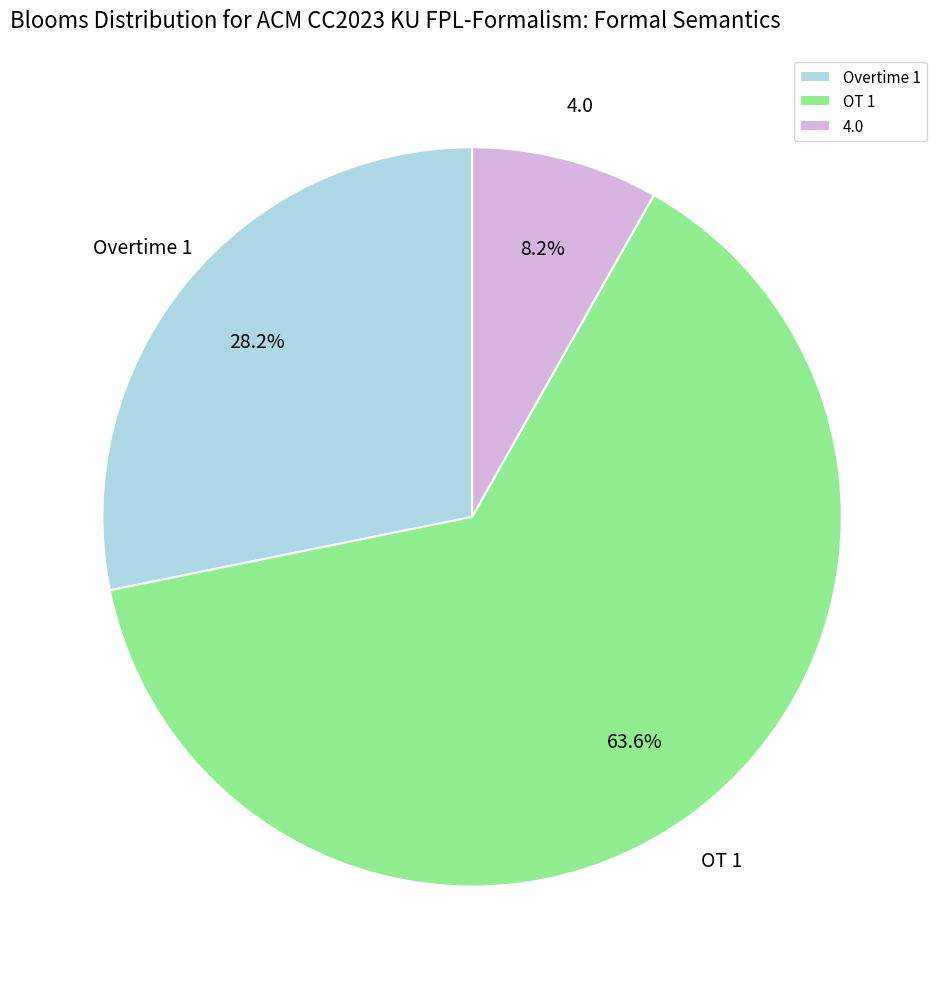

How many segments does this pie chart have?

3